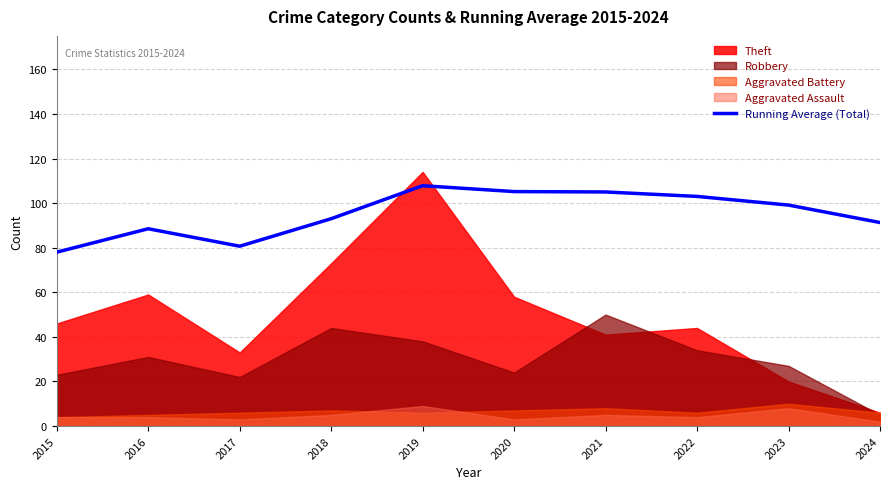

How many points are lower than both their immediate neighbors (excluding endpoints)?

1